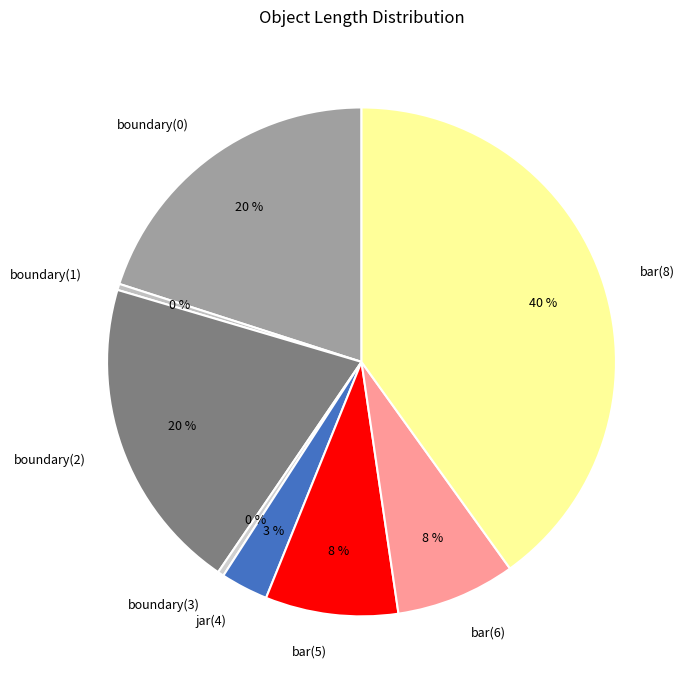

To the nearest percent, what percentage of the pie is boundary(2)?

20%